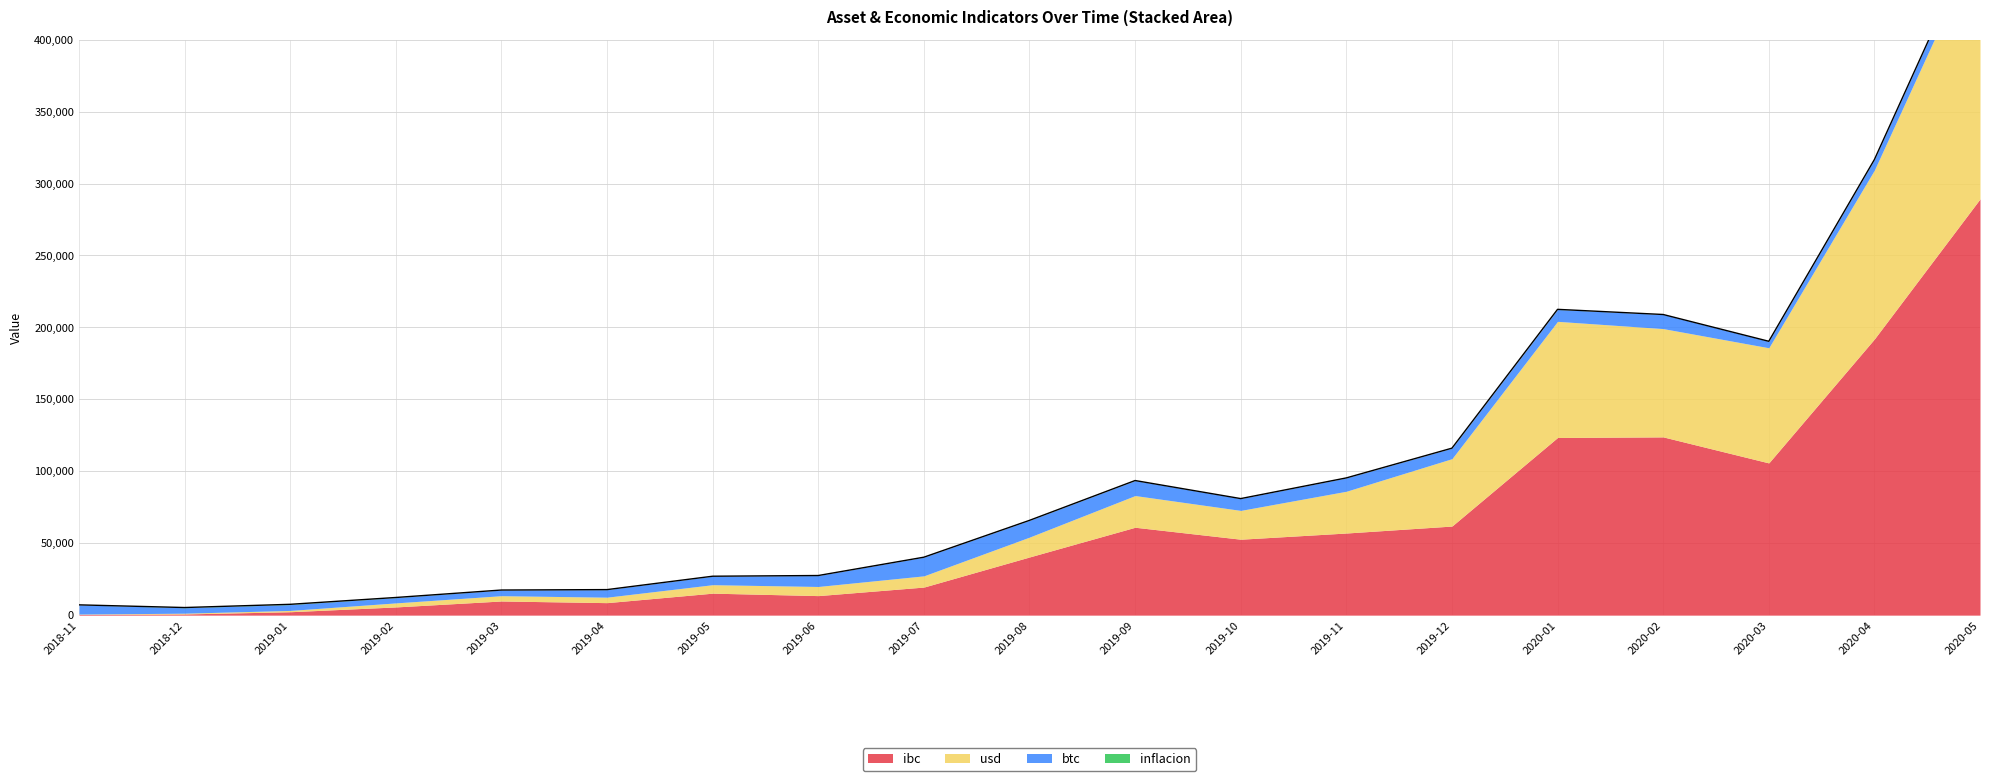

Reading right to left, list all the values displayed in this chart.

ibc: 2020-05=289324.8	2020-04=191984.7	2020-03=105807.6	2020-02=123888.9	2020-01=123483.6	2019-12=61917.5	2019-11=57077.2	2019-10=52777.5	2019-09=61085.0	2019-08=40439.3	2019-07=19516.1	2019-06=13571.4	2019-05=15277.3	2019-04=8684.0	2019-03=9837.6	2019-02=5699.8	2019-01=2367.6	2018-12=822.1	2018-11=507.3
inflacion: 2020-05=40.0	2020-04=32.0	2020-03=21.2	2020-02=22.0	2020-01=65.0	2019-12=33.1	2019-11=35.8	2019-10=20.7	2019-09=52.2	2019-08=34.6	2019-07=19.4	2019-06=22.1	2019-05=39.5	2019-04=33.8	2019-03=34.8	2019-02=114.4	2019-01=196.6	2018-12=141.8	2018-11=0.0
usd: 2020-05=180000.0	2020-04=117395.0	2020-03=80023.2	2020-02=75272.1	2020-01=80721.9	2019-12=46838.2	2019-11=29032.2	2019-10=20015.7	2019-09=22036.0	2019-08=13807.5	2019-07=7794.9	2019-06=6348.2	2019-05=5886.1	2019-04=3799.1	2019-03=3673.7	2019-02=2808.3	2019-01=910.7	2018-12=527.1	2018-11=239.8
btc: 2020-05=9000.0	2020-04=7250.0	2020-03=4500.0	2020-02=9780.0	2020-01=8270.0	2019-12=7270.0	2019-11=9240.0	2019-10=8200.0	2019-09=10390.0	2019-08=11600.0	2019-07=12950.0	2019-06=7600.0	2019-05=5850.0	2019-04=5235.0	2019-03=3910.0	2019-02=3650.0	2019-01=4050.0	2018-12=3800.0	2018-11=6400.0